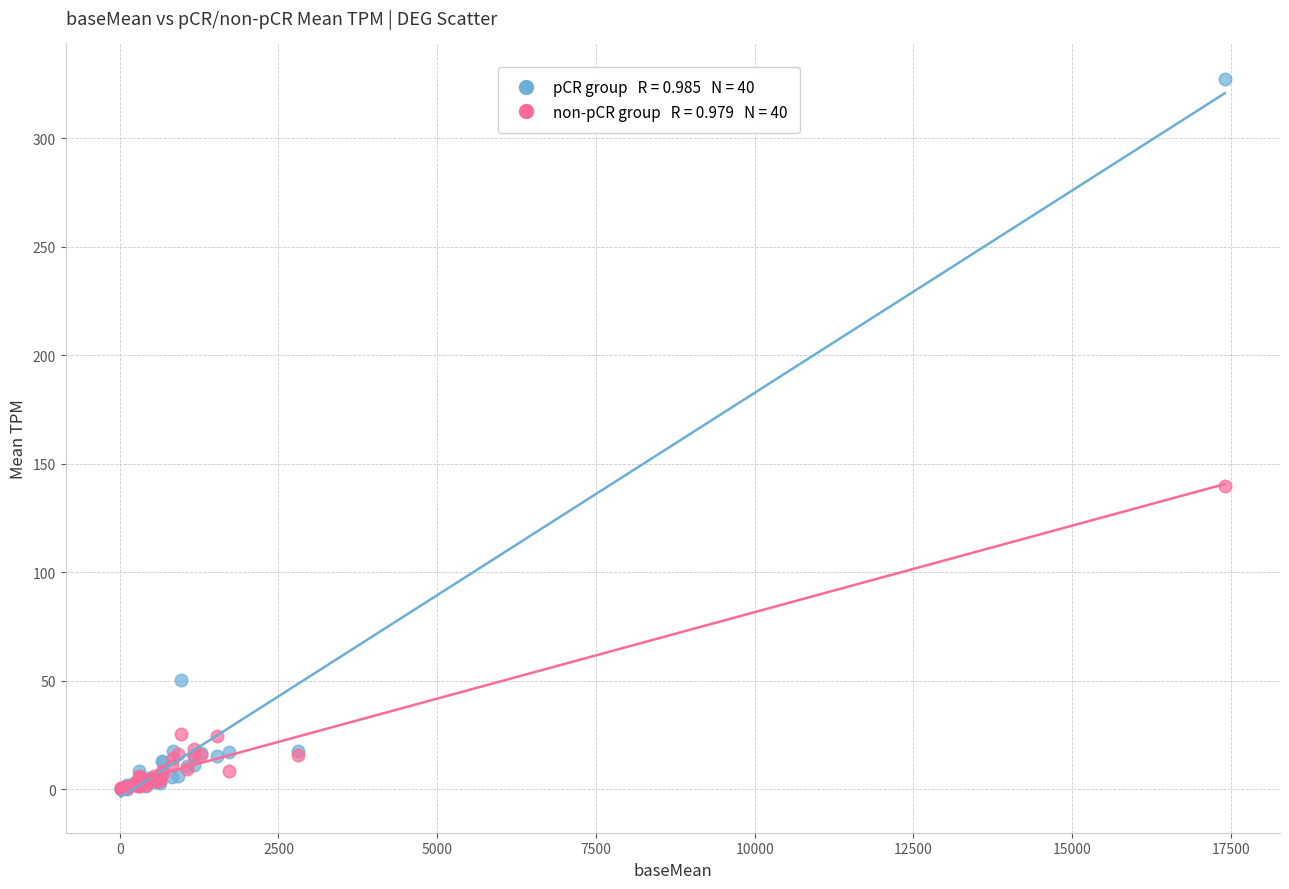

Across all series, what Y value is closest to 163?

139.8